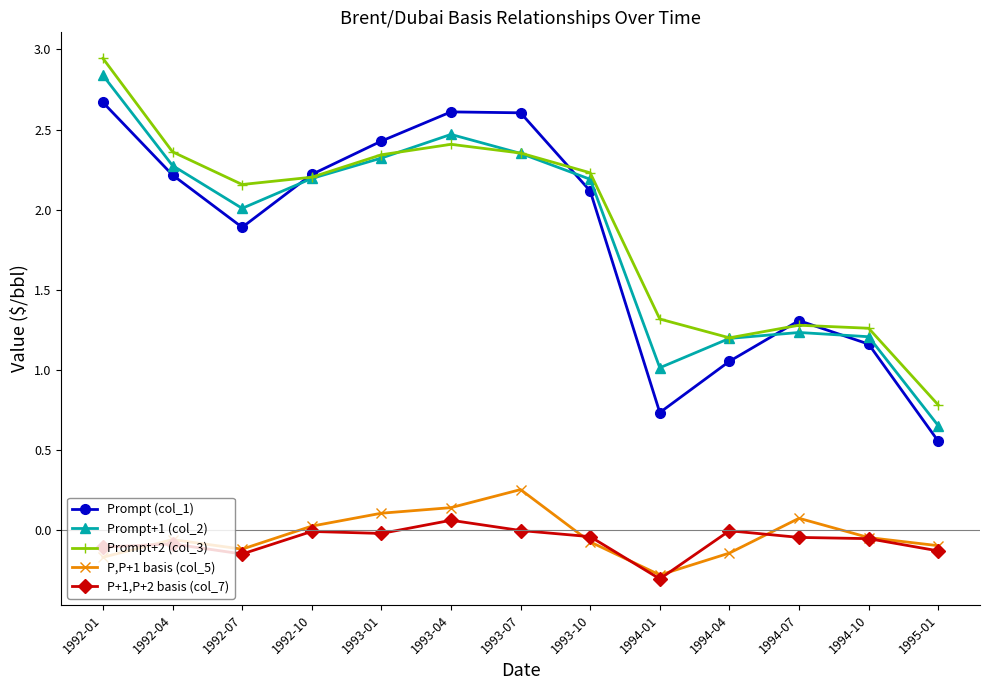

What are all the series names shown in the legend?

Prompt (col_1), Prompt+1 (col_2), Prompt+2 (col_3), P,P+1 basis (col_5), P+1,P+2 basis (col_7)